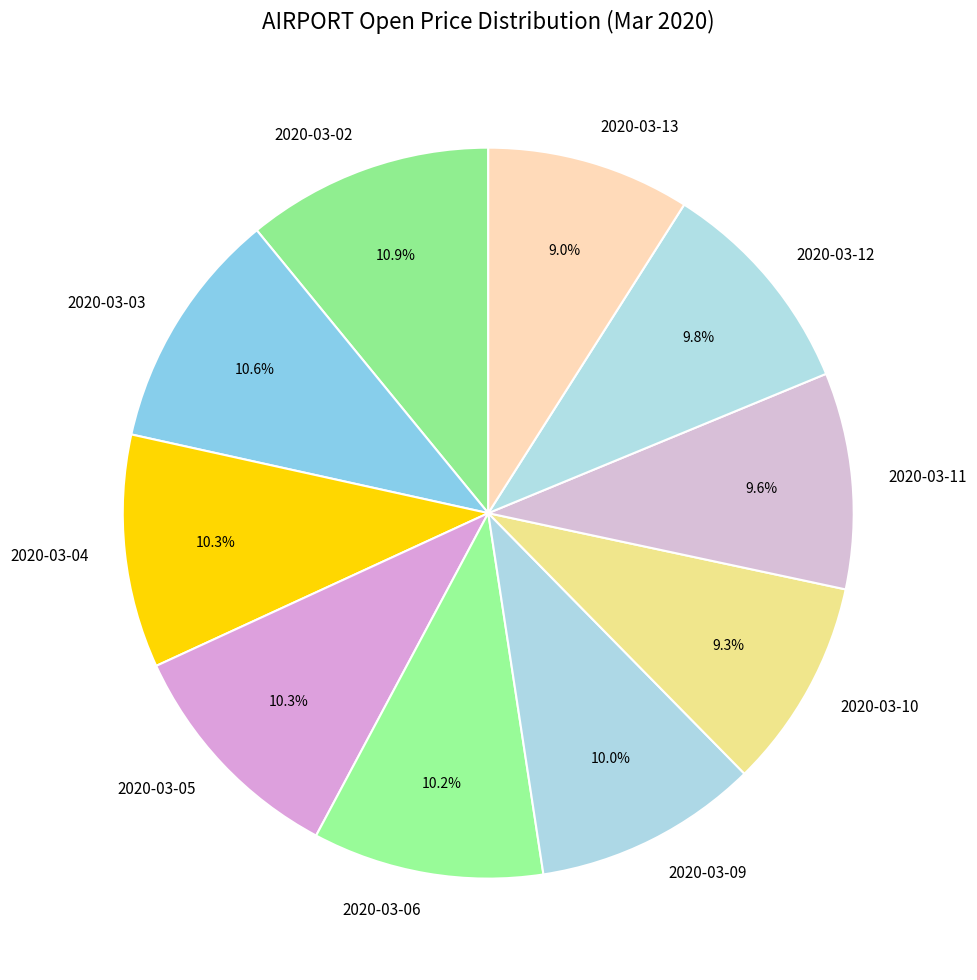

Combined, what portion of the pie is 2020-03-02 and 2020-03-03?

21.5%